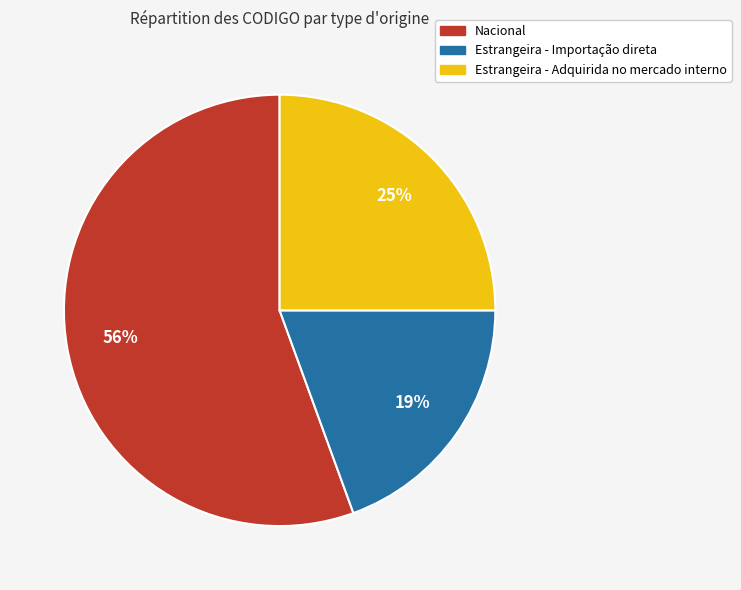

Is there a majority slice in this chart?

Yes